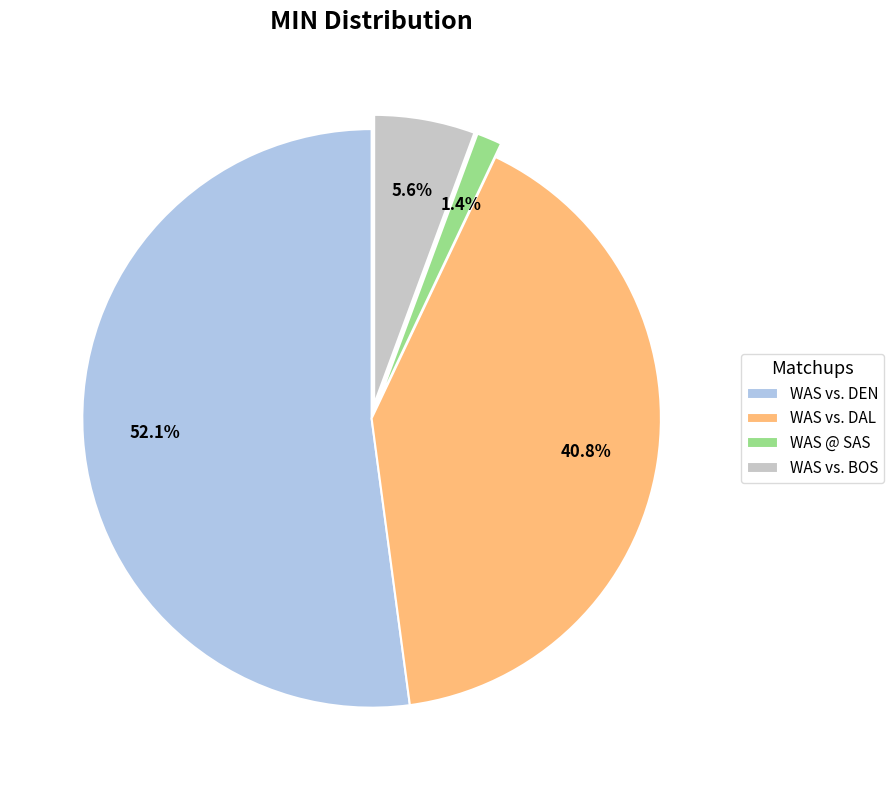

Rank the categories by value from lowest to highest.

WAS @ SAS, WAS vs. BOS, WAS vs. DAL, WAS vs. DEN